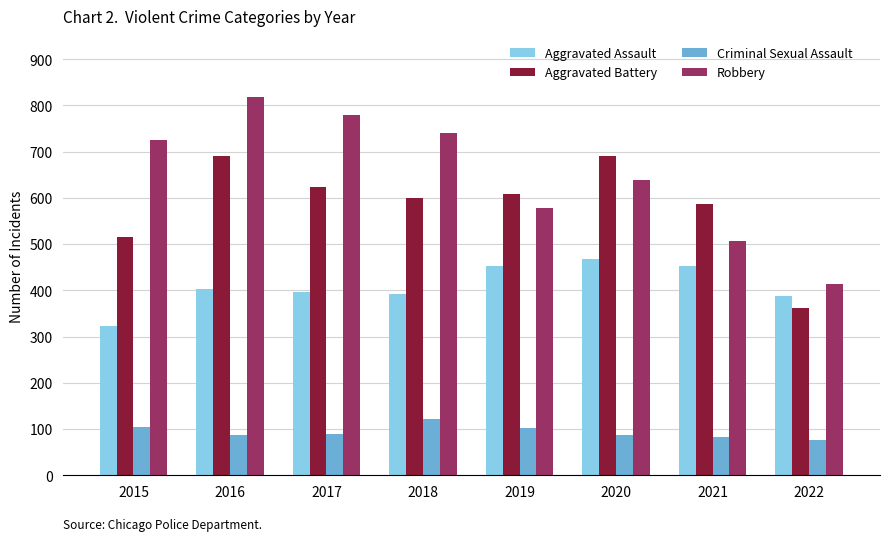

At which label does Aggravated Assault reach its peak?

2020